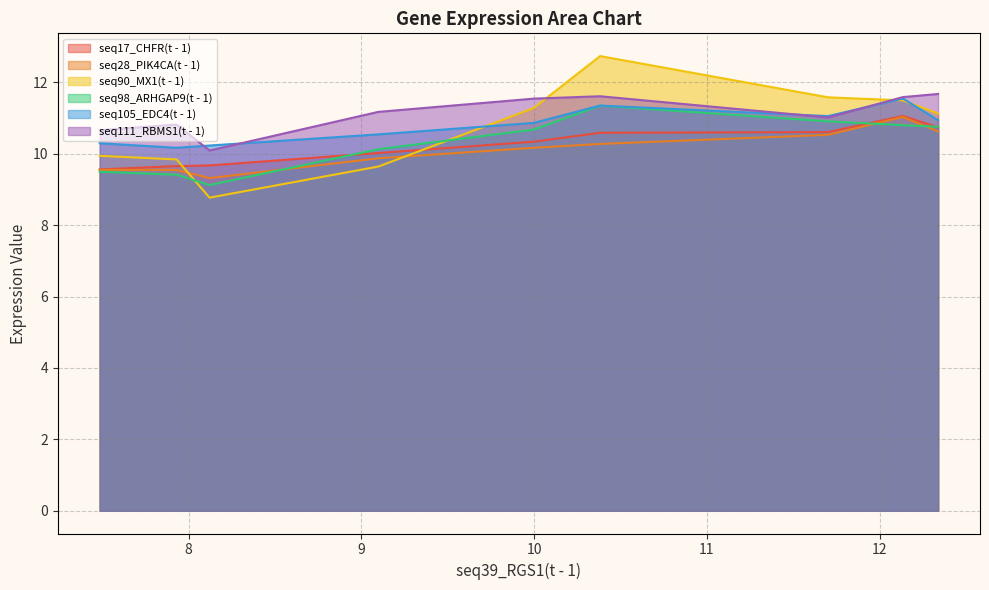

True or false: seq17_CHFR(t - 1) has more than 2 points higher than both neighbors.

False